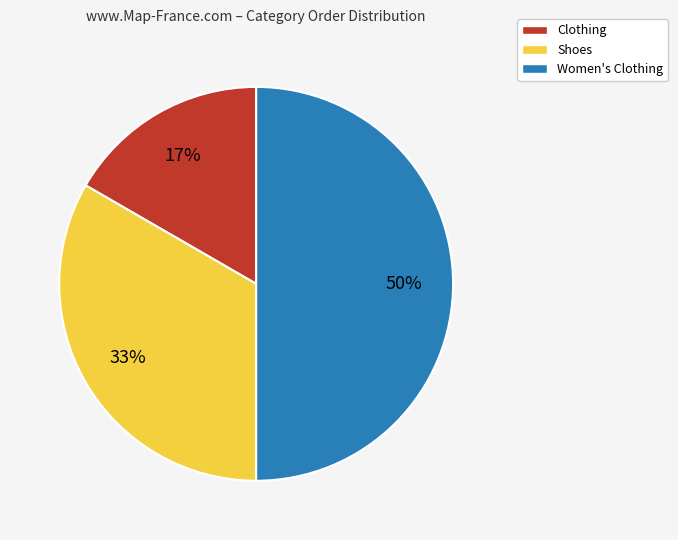

To the nearest percent, what is the average slice percentage?

33%